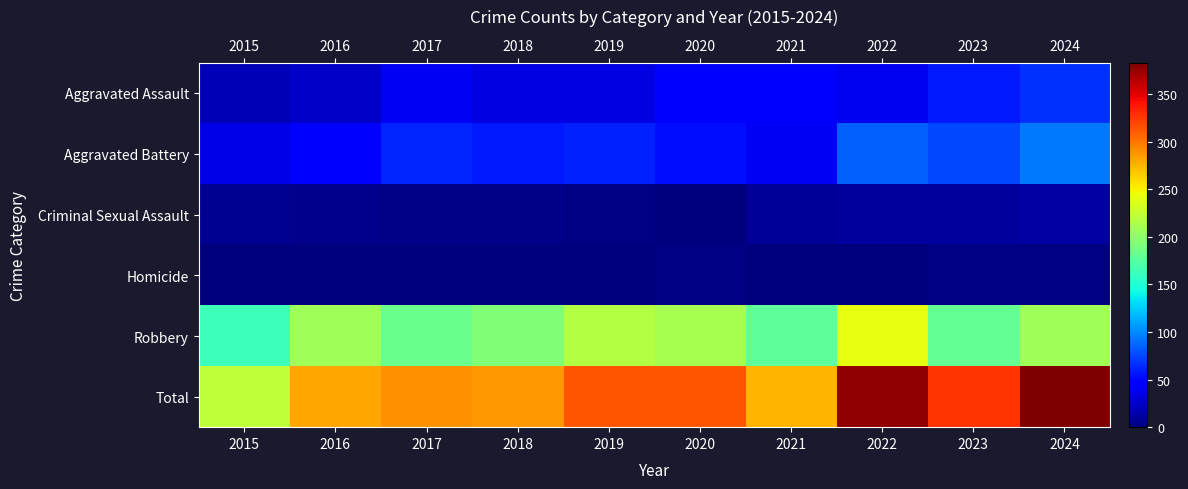

What is the total value across all series at 2019?

626